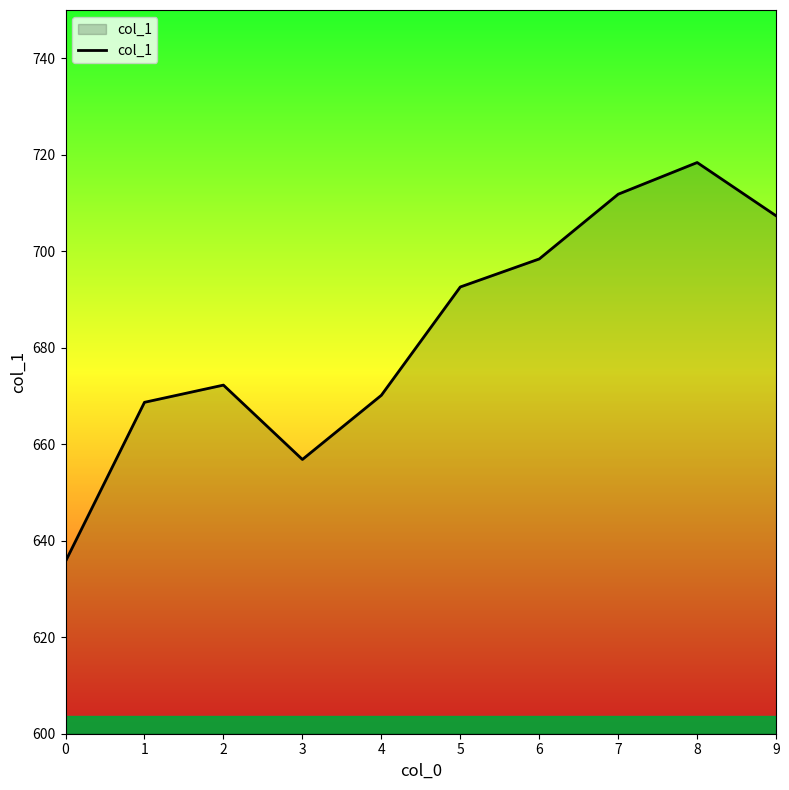

The chart shows a value of 1111.7 at 9. True or false?

False